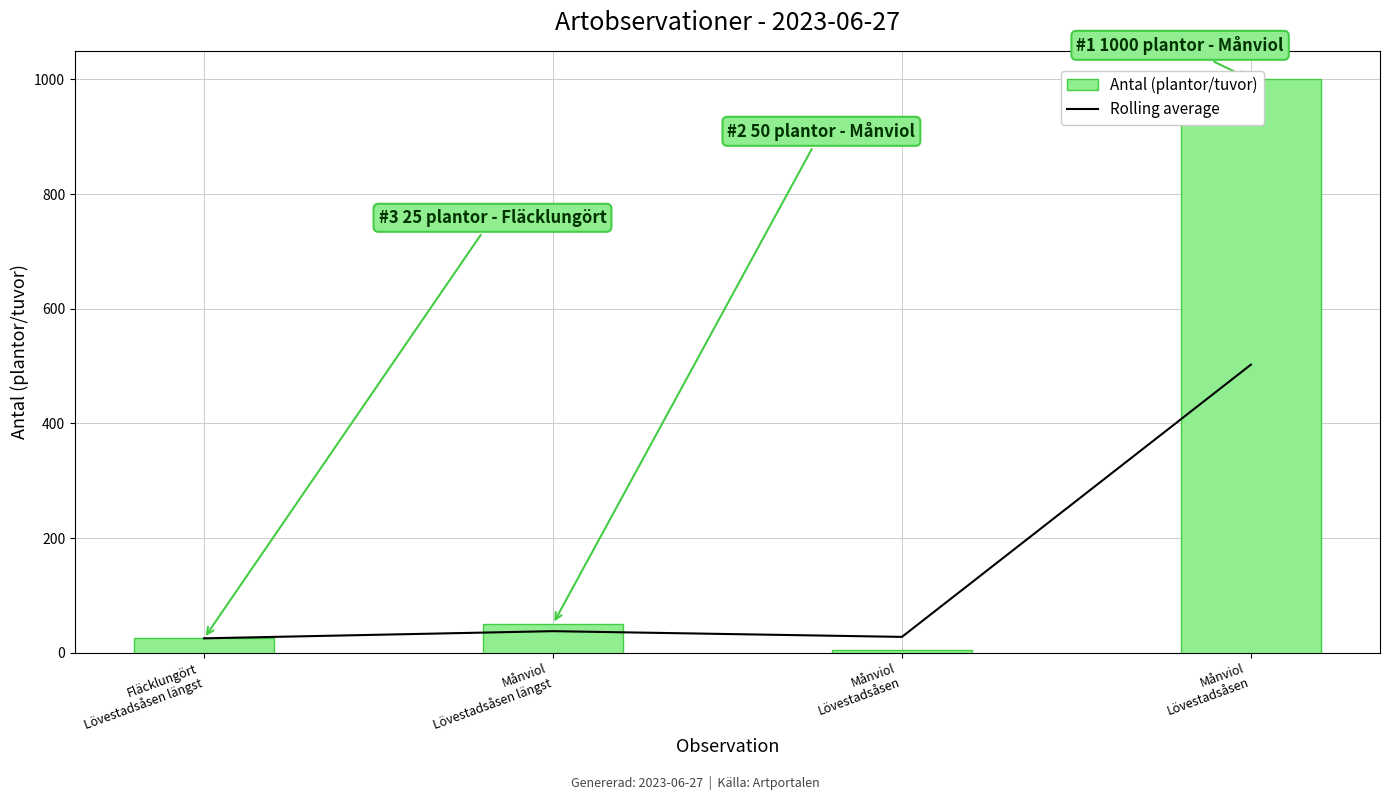

The value at Månviol
Lövestadsåsen längst is 61.7. True or false?

False